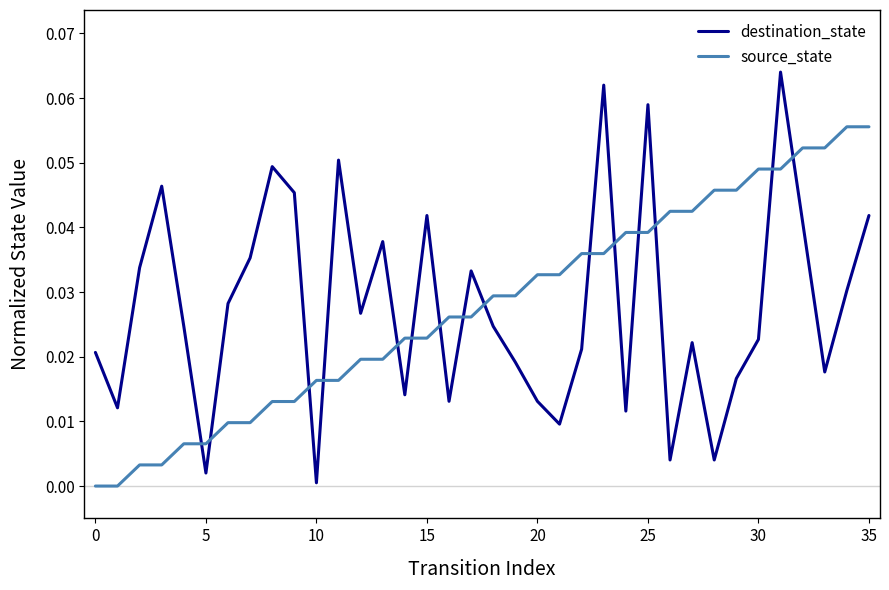

Which series has the largest range (max minus min)?

destination_state